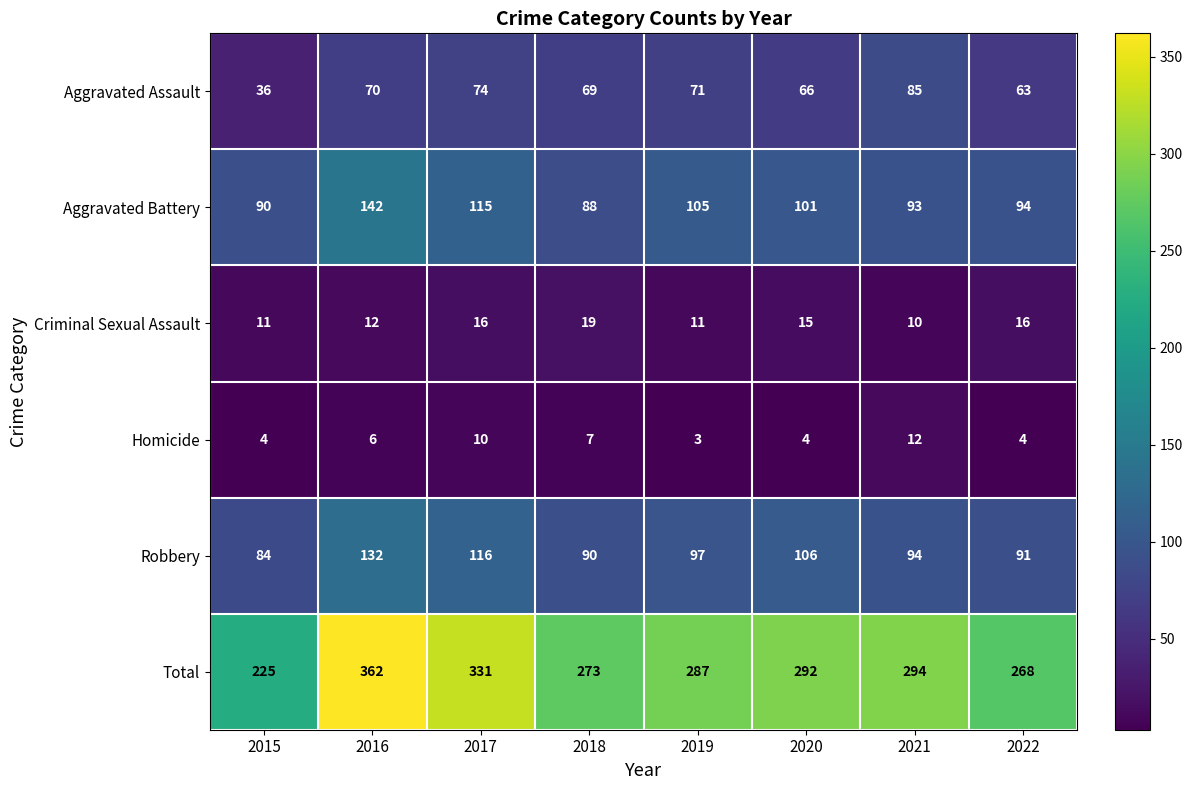

Between 2016 and 2021, which series saw the biggest shift?

Total